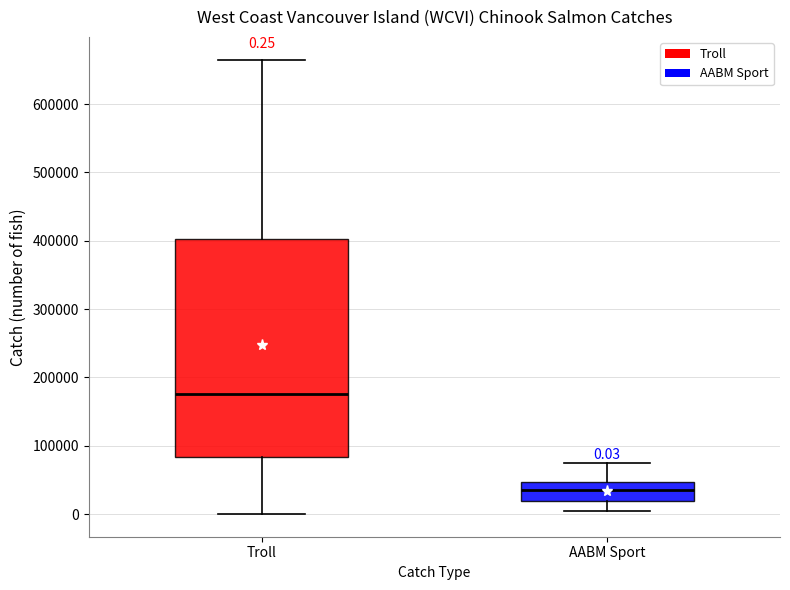

Which box's median line is the lowest?

AABM Sport